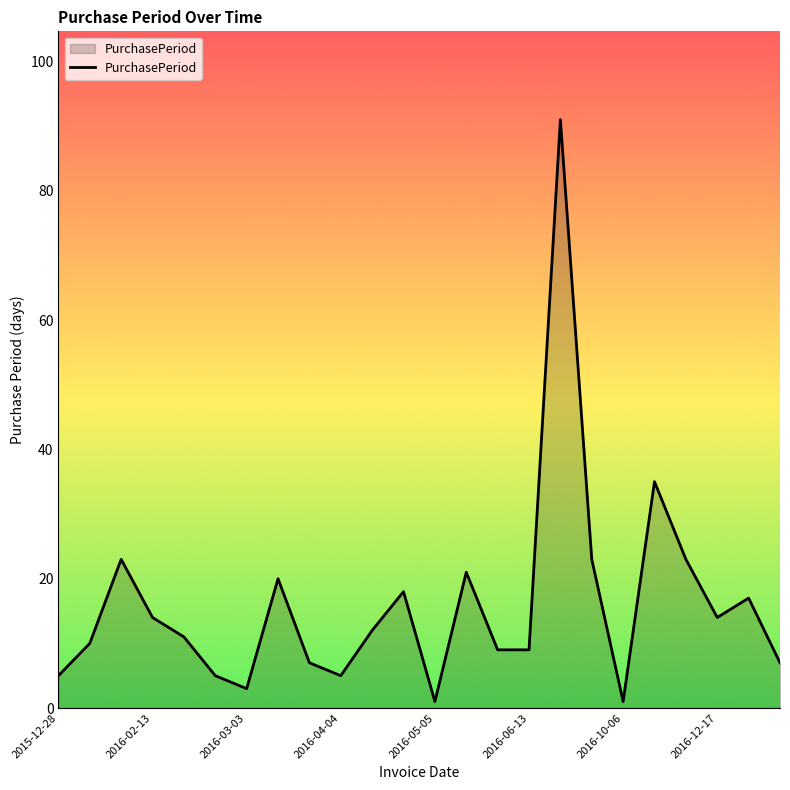

What is the greatest value displayed?

91